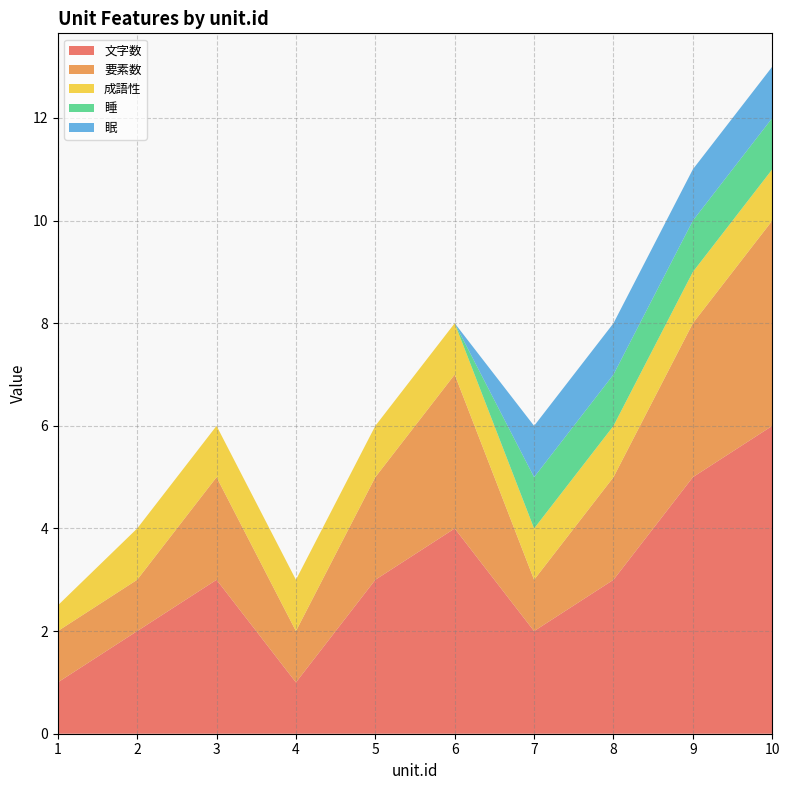

Reading left to right, transcribe all the data shown in this chart.

文字数: 1=1.0	2=2.0	3=3.0	4=1.0	5=3.0	6=4.0	7=2.0	8=3.0	9=5.0	10=6.0
要素数: 1=1.0	2=1.0	3=2.0	4=1.0	5=2.0	6=3.0	7=1.0	8=2.0	9=3.0	10=4.0
成語性: 1=0.5	2=1.0	3=1.0	4=1.0	5=1.0	6=1.0	7=1.0	8=1.0	9=1.0	10=1.0
睡: 1=0.0	2=0.0	3=0.0	4=0.0	5=0.0	6=0.0	7=1.0	8=1.0	9=1.0	10=1.0
眠: 1=0.0	2=0.0	3=0.0	4=0.0	5=0.0	6=0.0	7=1.0	8=1.0	9=1.0	10=1.0